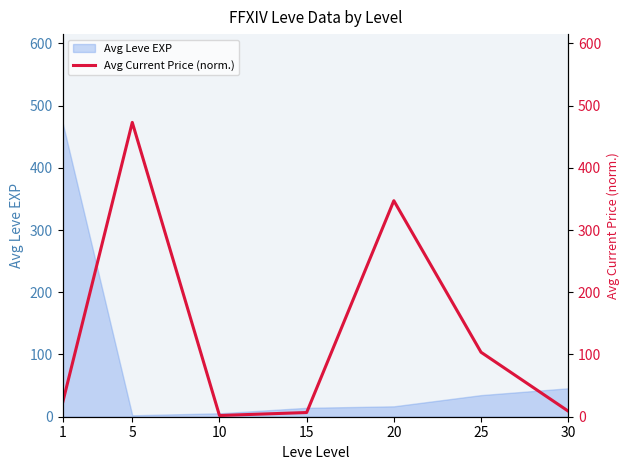

At which category does the chart reach its minimum across all series?

10